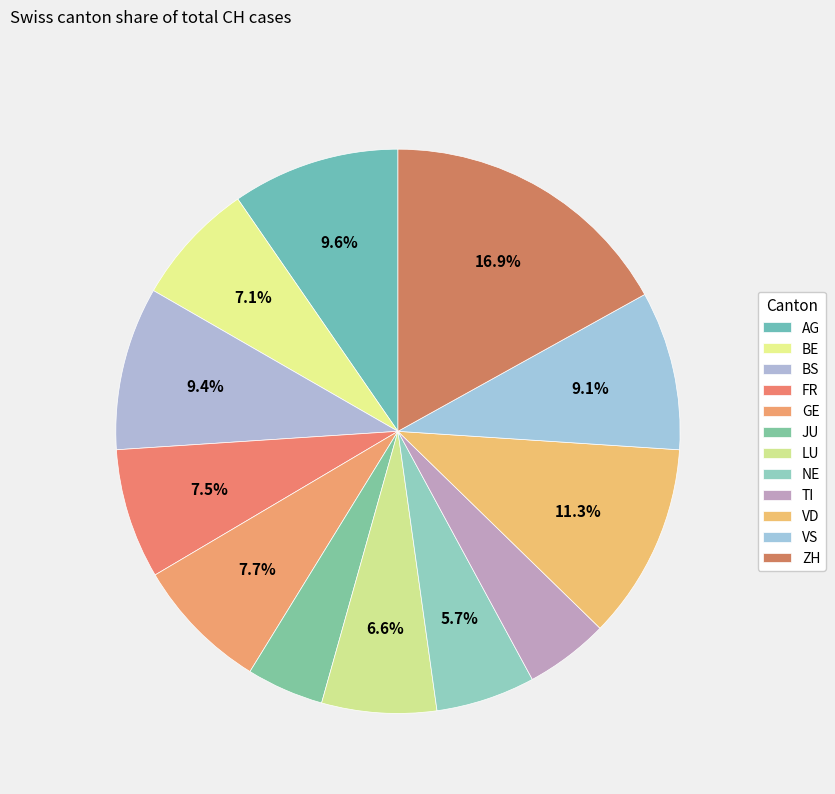

To the nearest percent, what is the combined percentage of ZH and JU?

21%